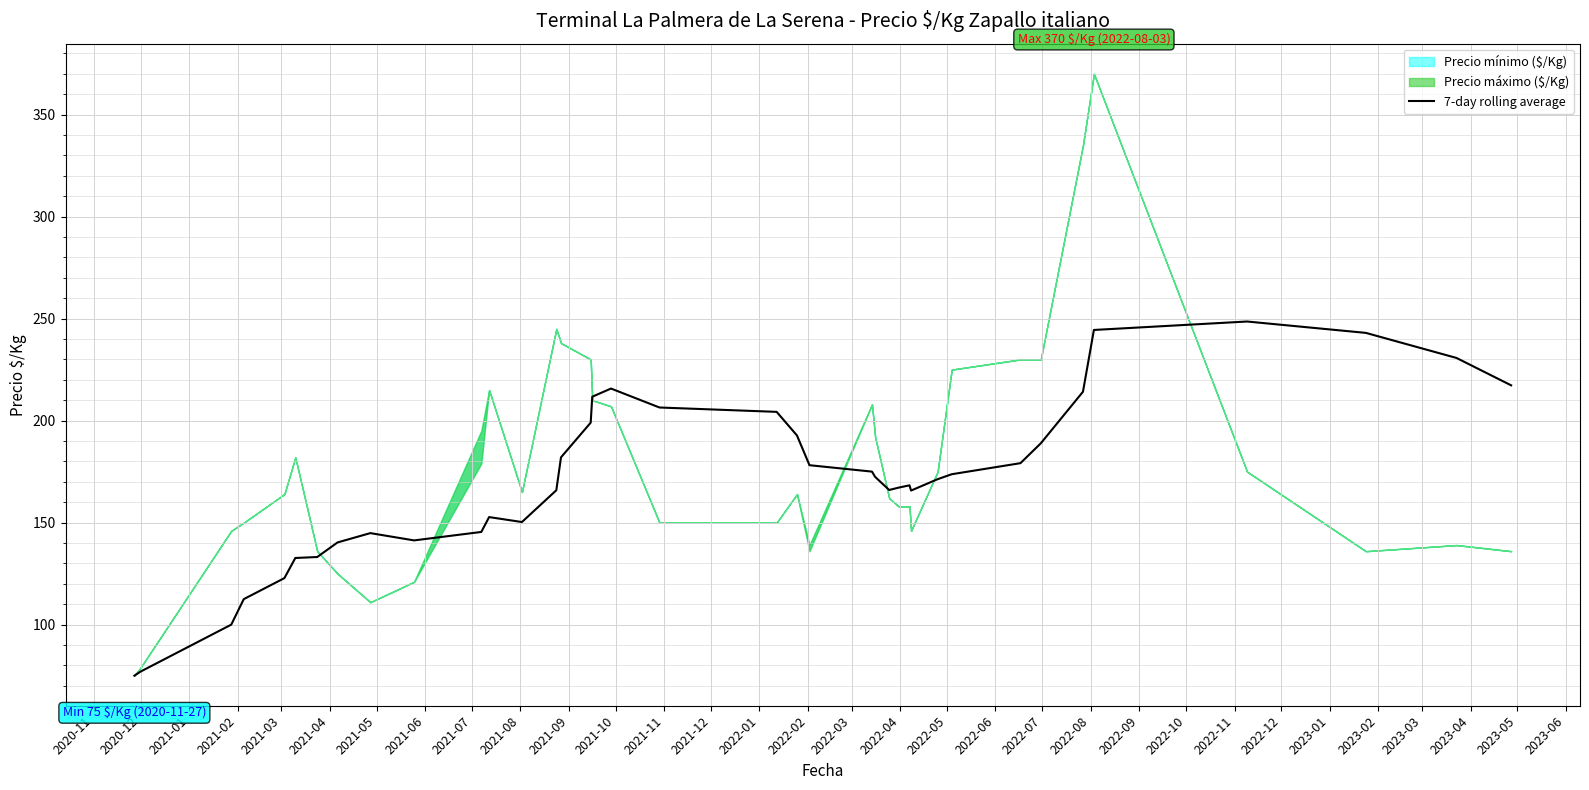

What is the minimum value for 7-day rolling average?

75.0